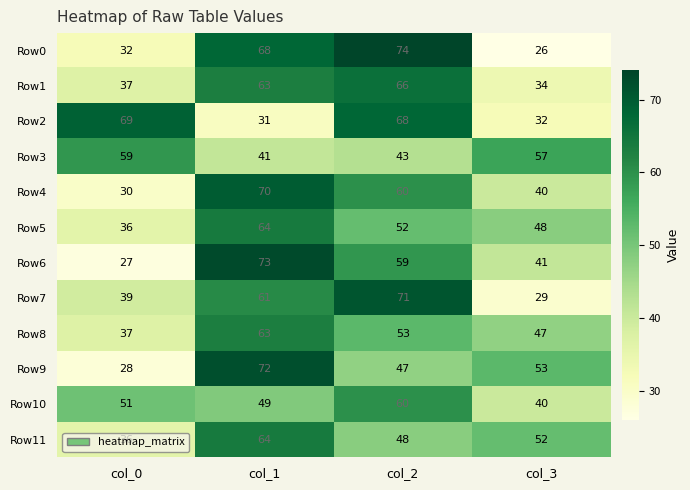

Is it true that Row2 equals 111 at col_2?

False